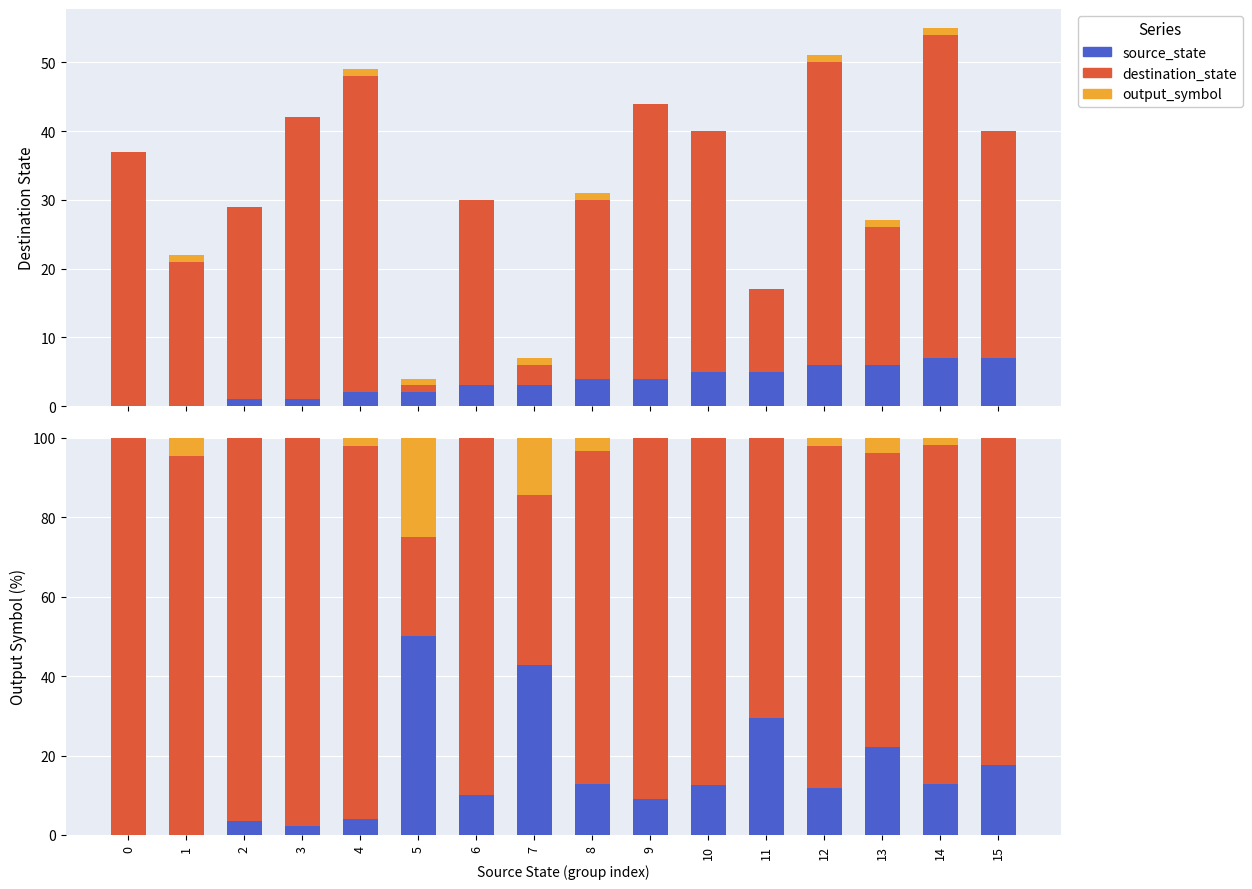

The destination_state series shows 96.6 at 2. True or false?

True